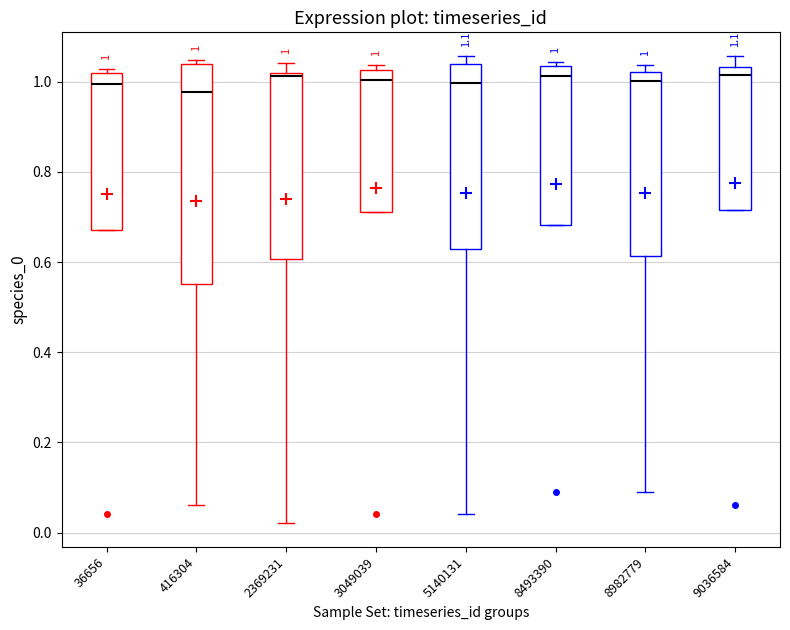

Which box is the tallest, from its lower edge to its upper edge?

416304